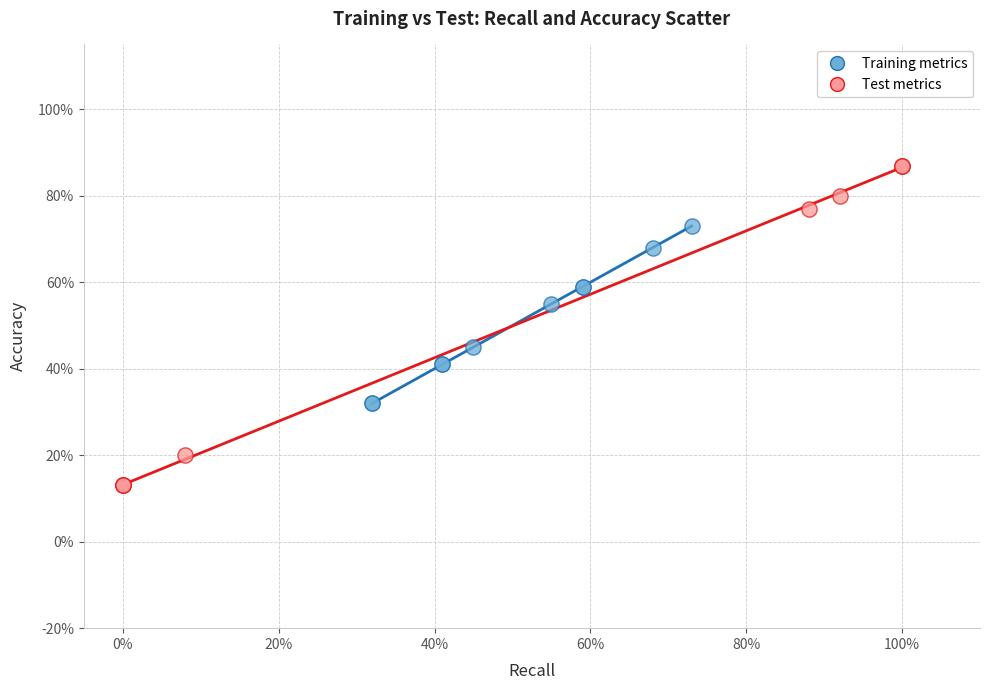

Which series contains the highest Y value?

Test metrics